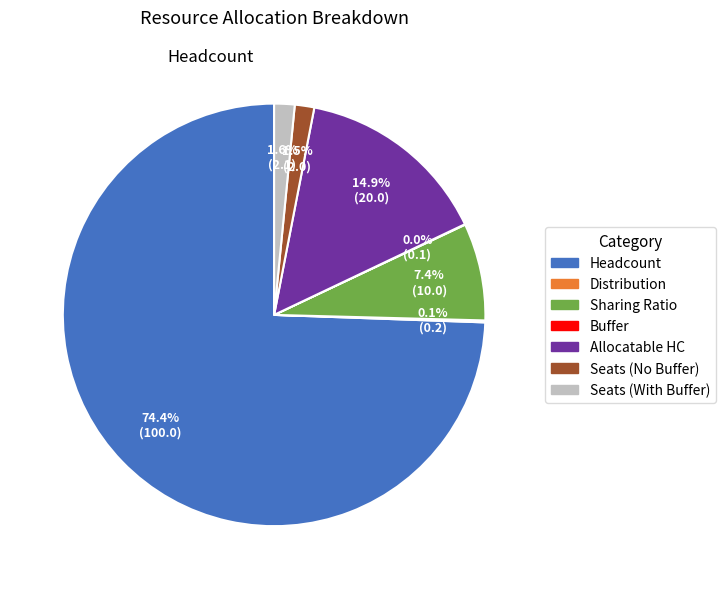

What is the ratio of the value at Allocatable HC to the value at Sharing Ratio?

2.0